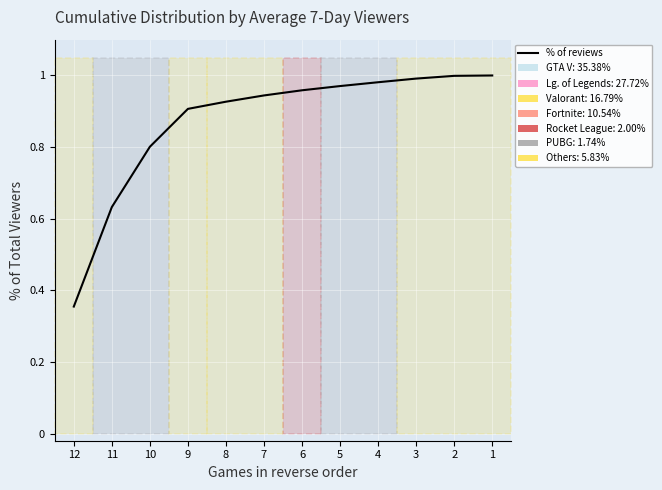

Which has a higher value, 10 or 4?

4